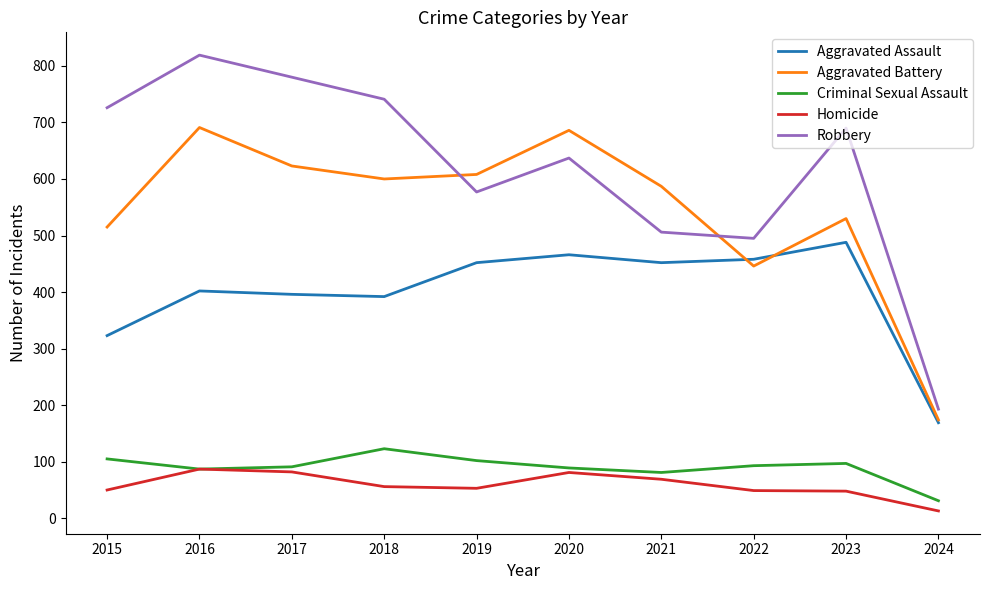

Does the chart have visible grid lines?

No